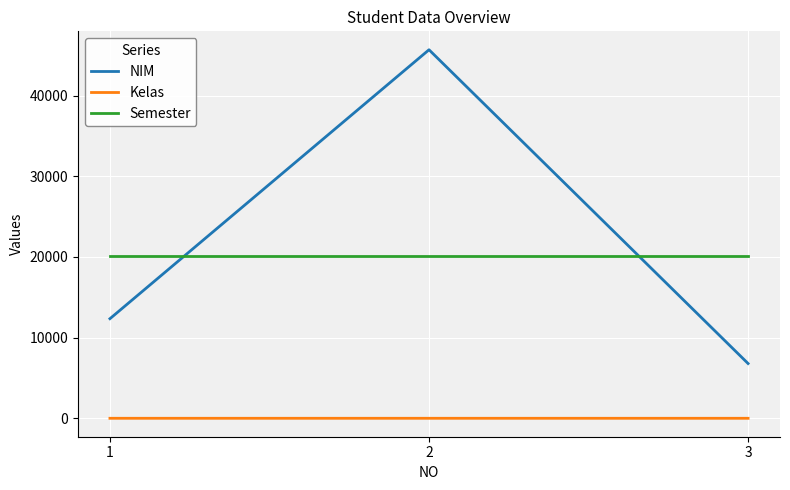

Which series has the largest range (max minus min)?

NIM